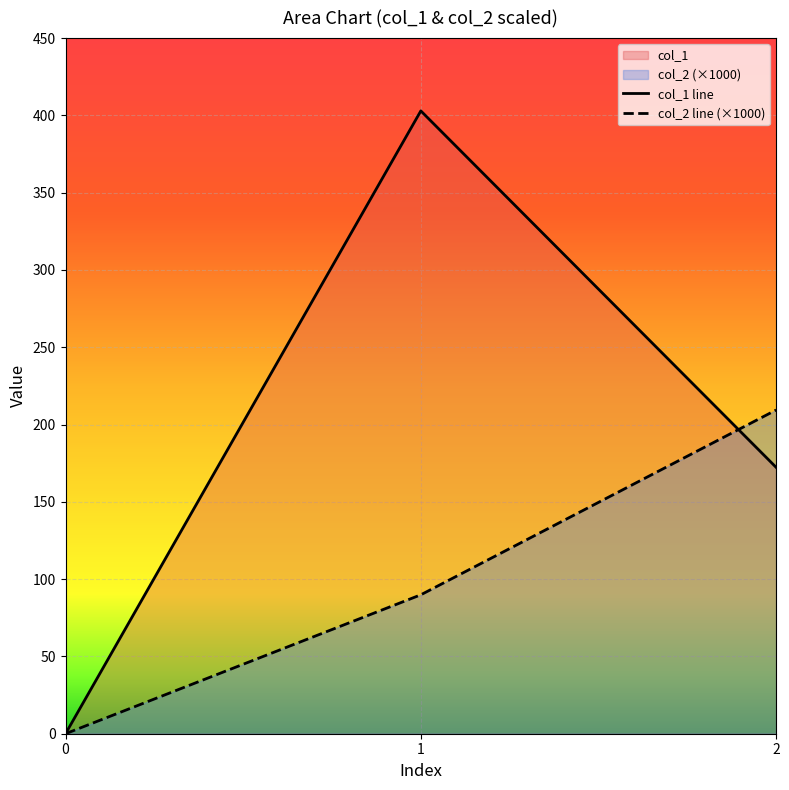

Reading left to right, extract all data points from this chart.

col_1: 0.0	402.9	172.3
col_2: 0.0	89.9	209.4